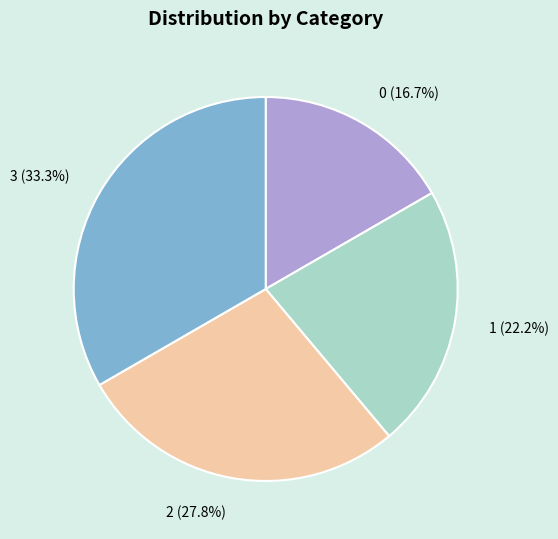

To the nearest percent, what percentage of the pie is 1?

22%